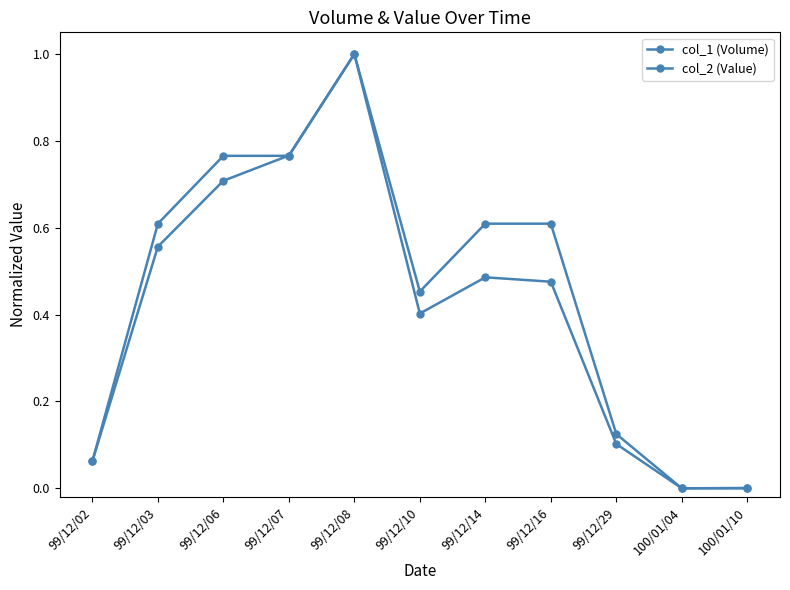

Reading right to left, transcribe all the data shown in this chart.

col_1 (Volume): 0.0	0.0	0.1	0.6	0.6	0.5	1.0	0.8	0.8	0.6	0.1
col_2 (Value): 0.0	0.0	0.1	0.5	0.5	0.4	1.0	0.8	0.7	0.6	0.1